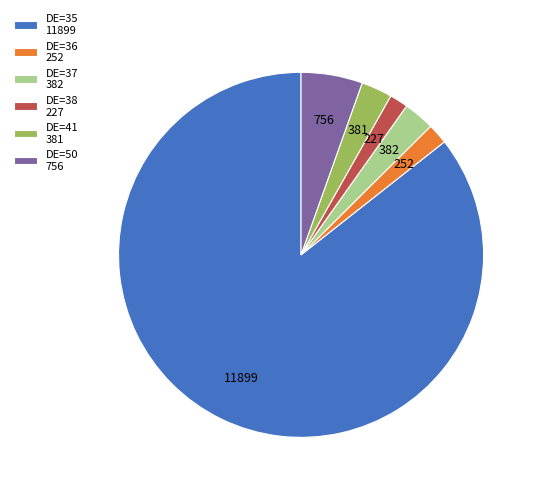

Is there any slice that represents more than half of the pie?

Yes